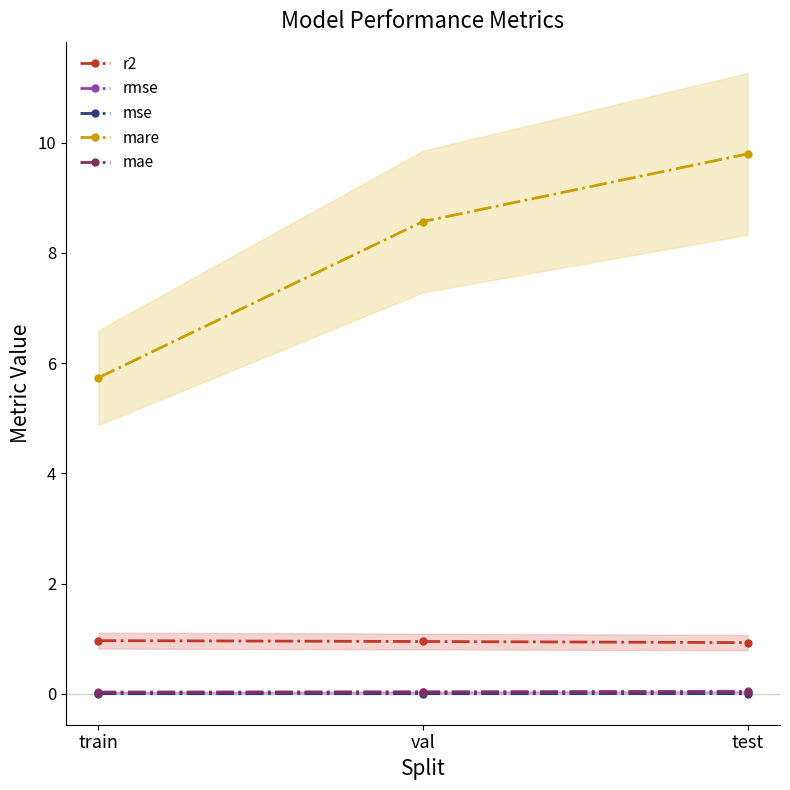

What is the label of the 2nd point from the right?

val